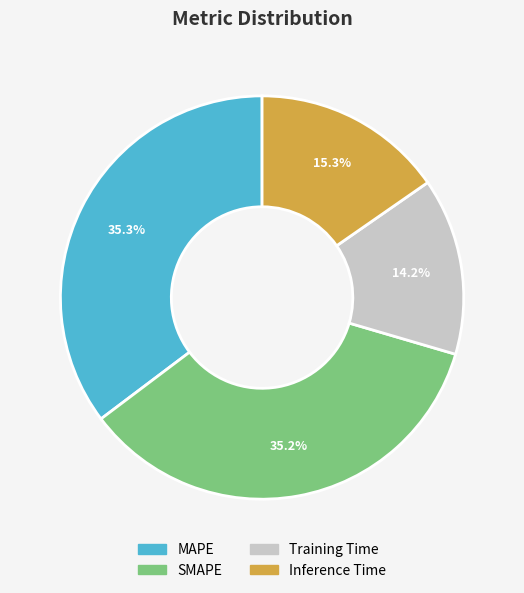

To the nearest percent, what is the average slice percentage?

25%